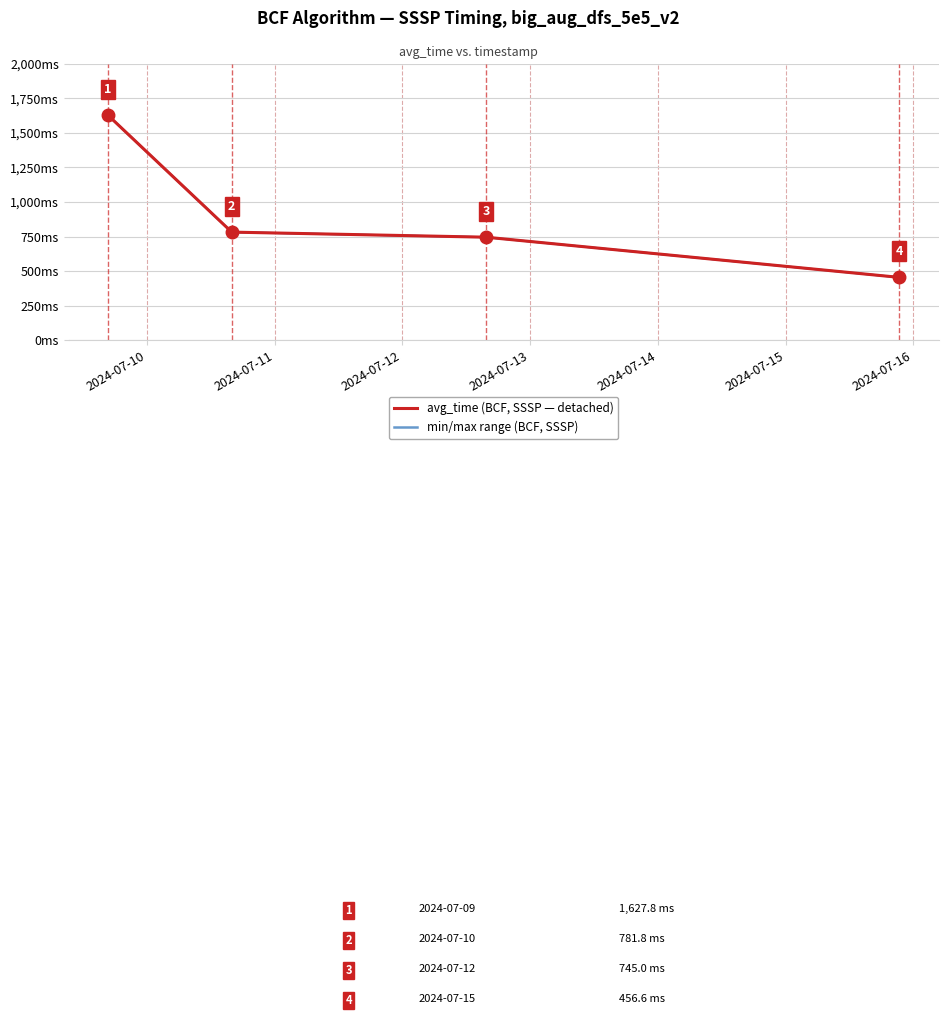

What is the sum of all min / max range values?

4069.0